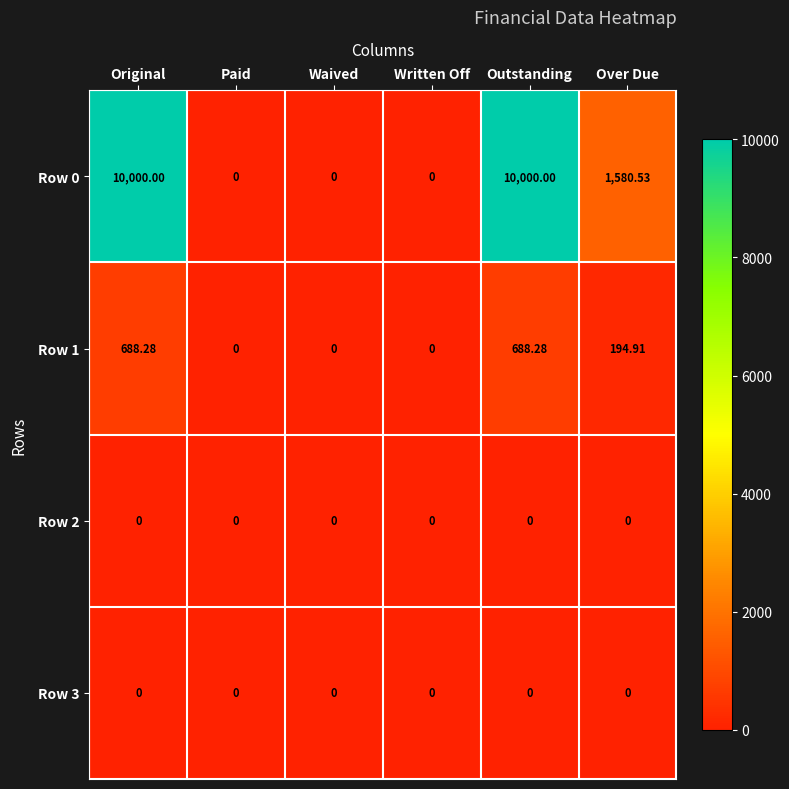

How many distinct data groups are displayed?

4